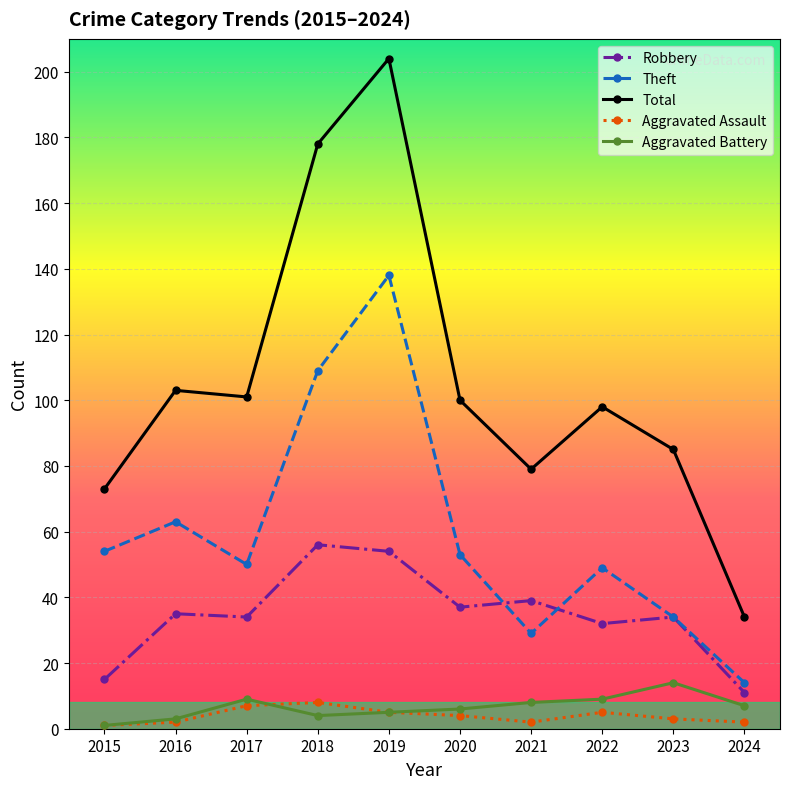

The Theft series shows 88 at 2020. True or false?

False